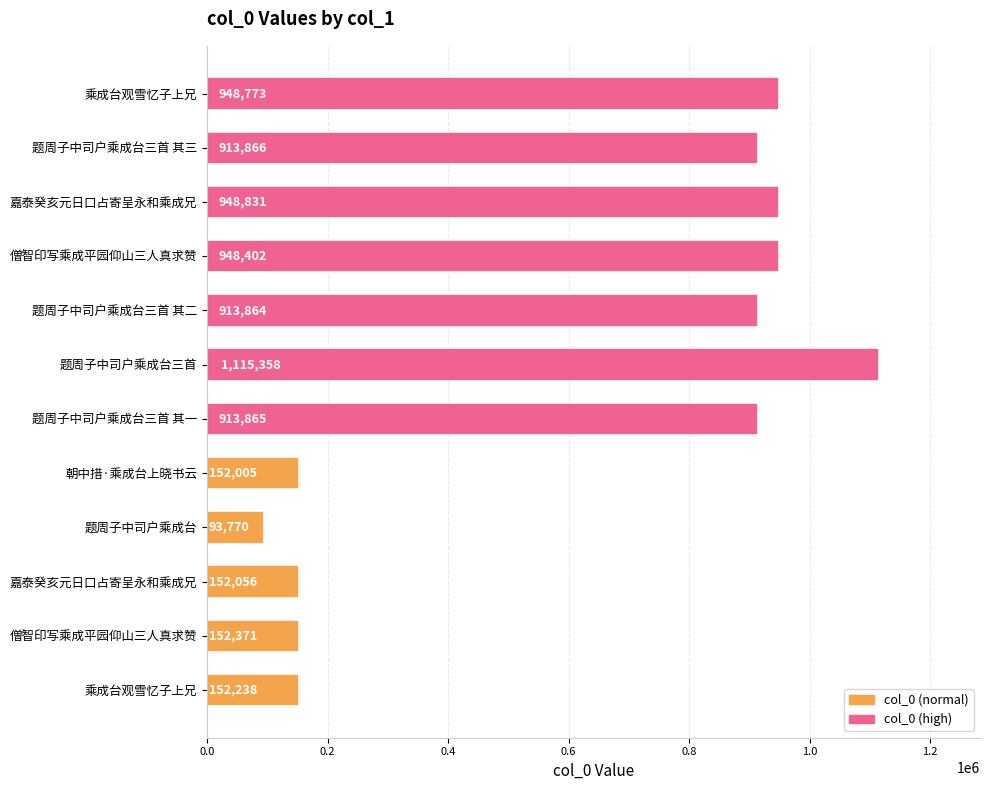

How many data points are less than 913865?

6